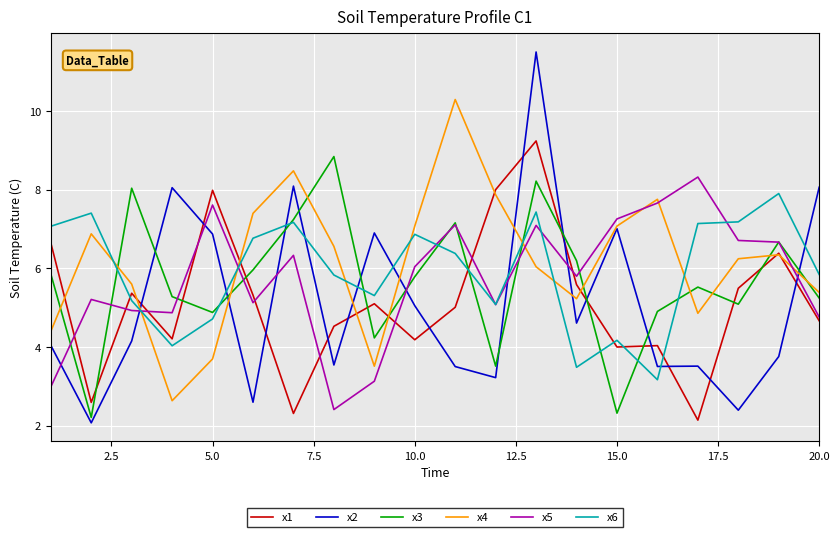

Which series has the largest range (max minus min)?

x2